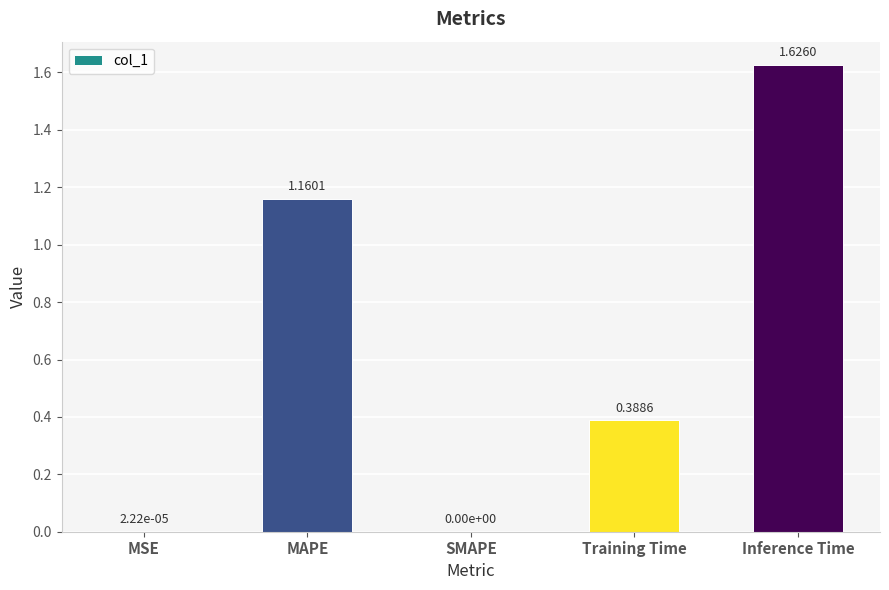

What is the sum of all values?

3.2